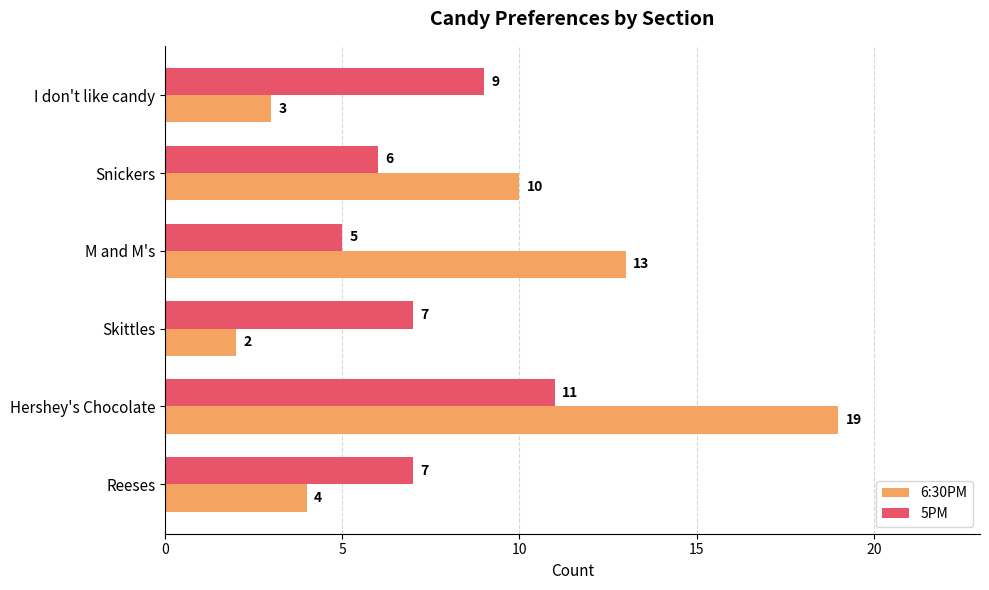

List the series in order of their overall mean, lowest first.

5PM, 6:30PM